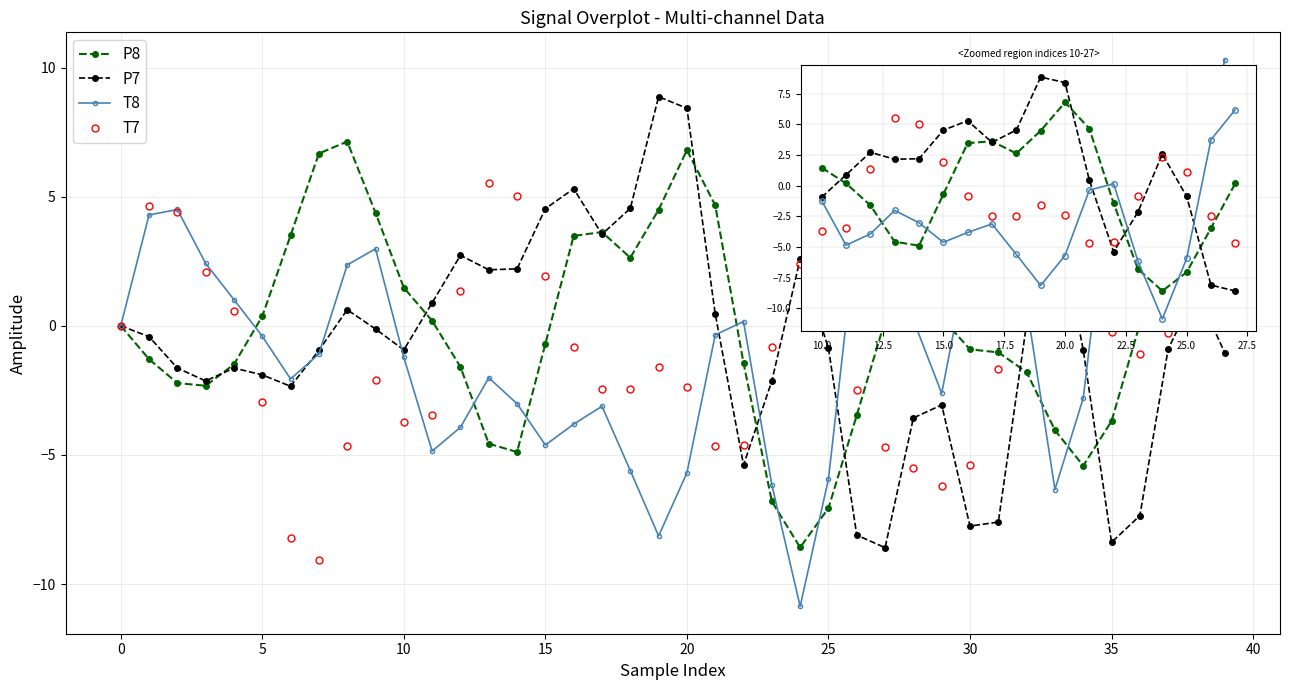

True or false: P7 has more than 2 points higher than both neighbors.

True